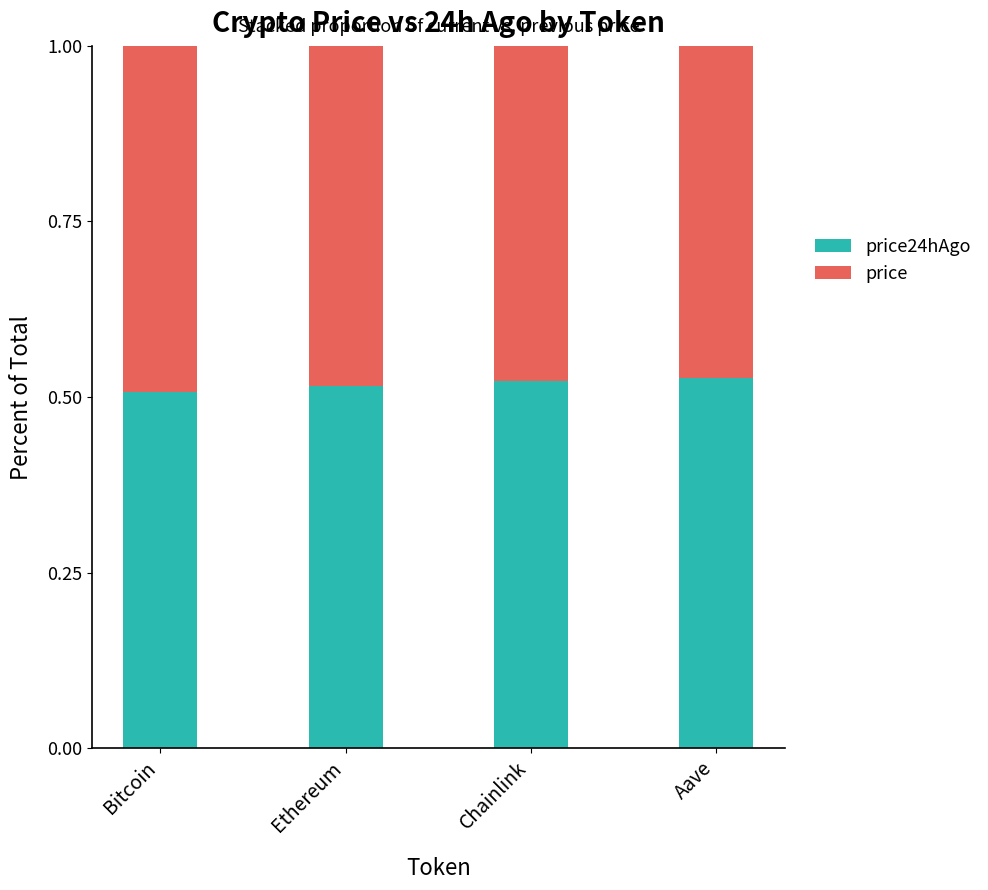

What is the total value across all series at Aave?

1.0